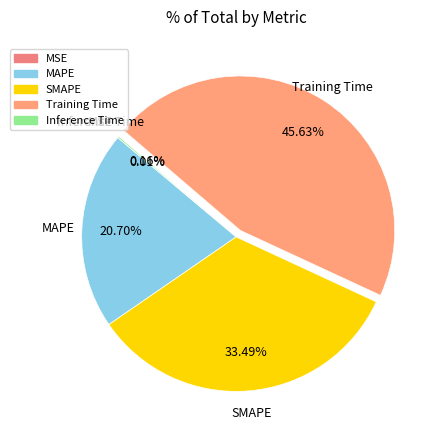

Which category has the biggest portion of the pie?

Training Time